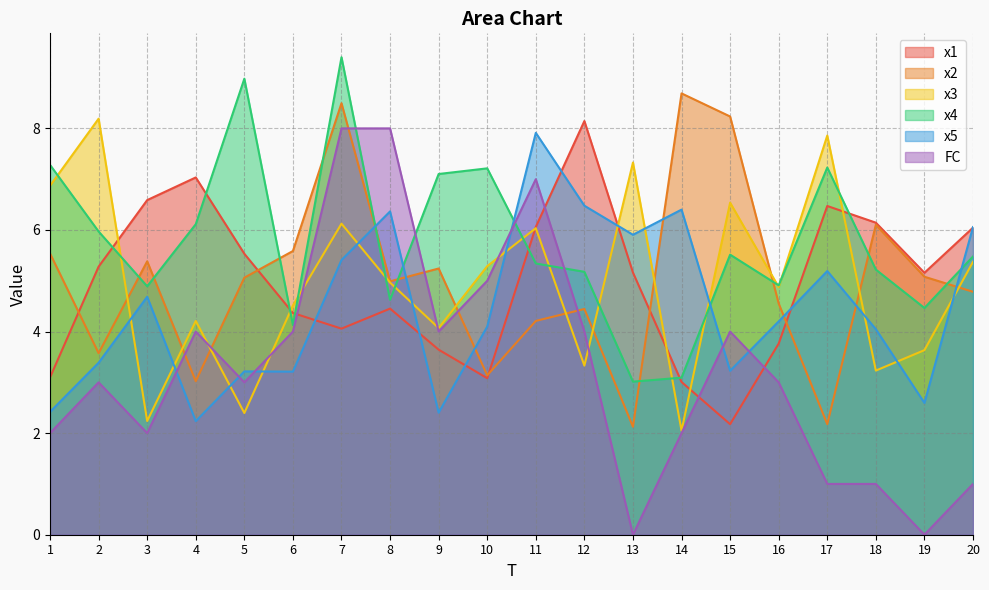

What is the minimum value for x5?

2.2